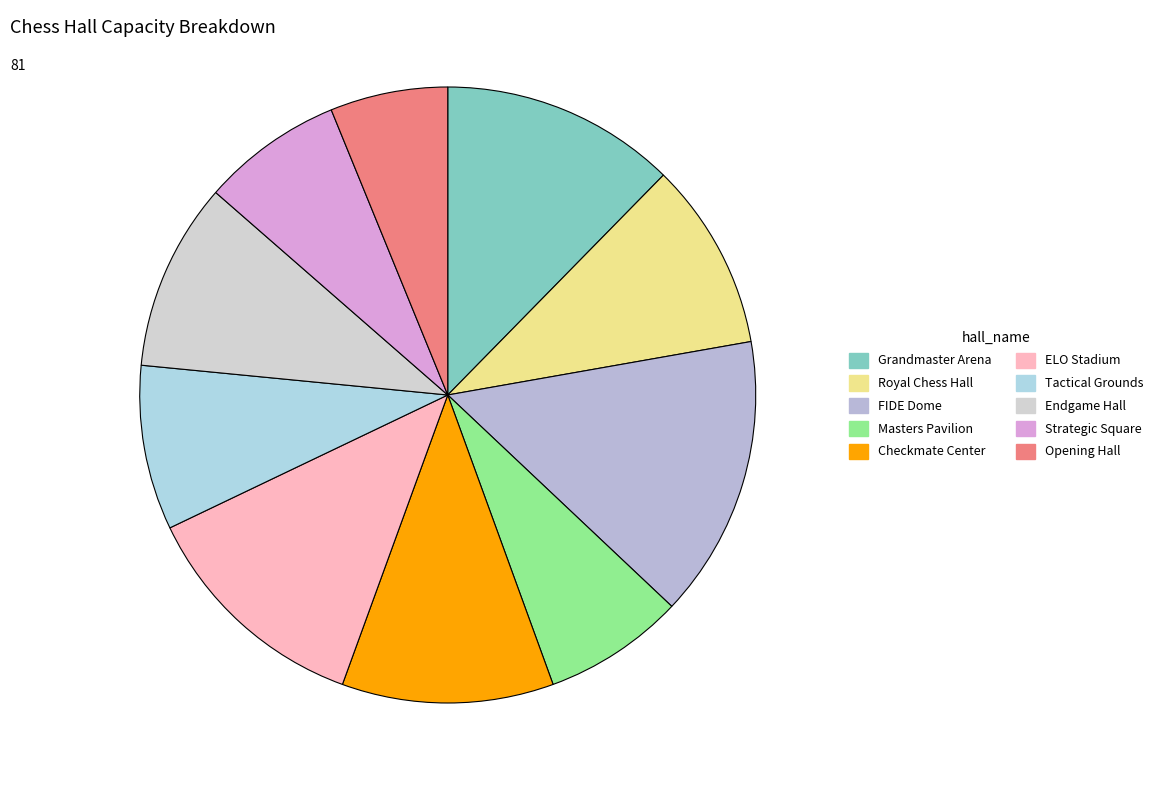

To the nearest percent, what percentage of the pie is Checkmate Center?

11%